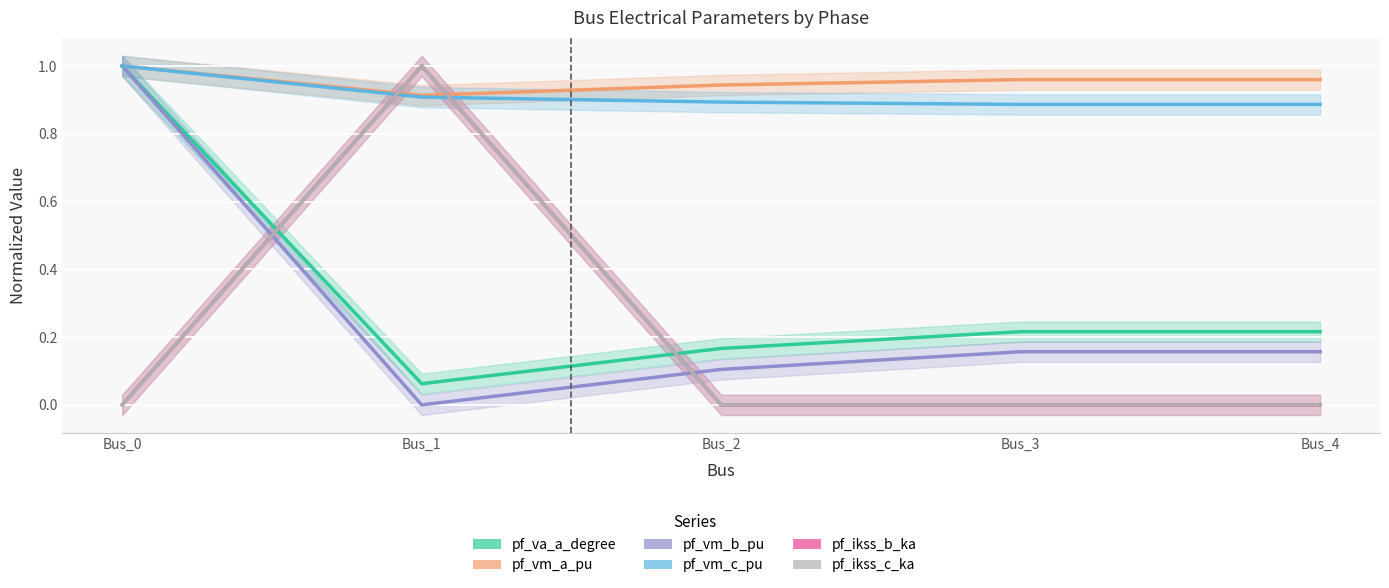

At which category is the sum across all series the highest?

Bus_0